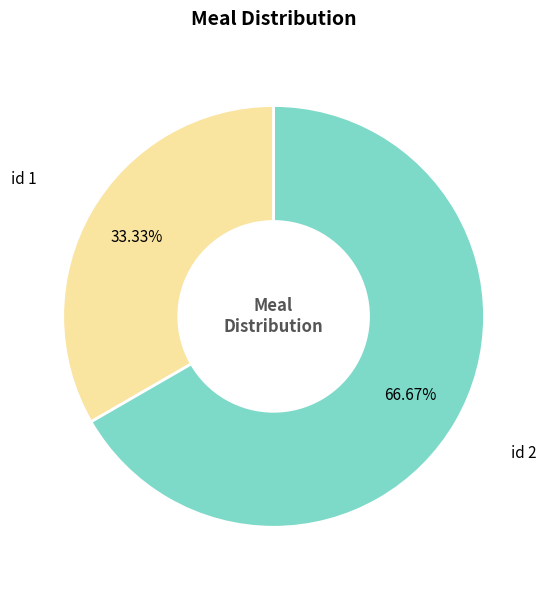

Does id 1 account for over 50% of the chart?

No